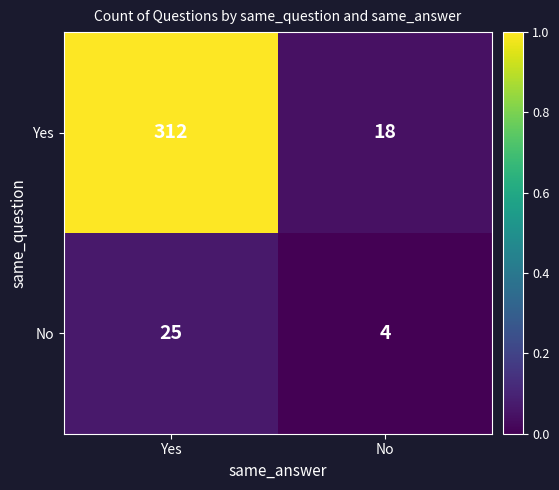

Which series has the largest total across all categories?

Yes